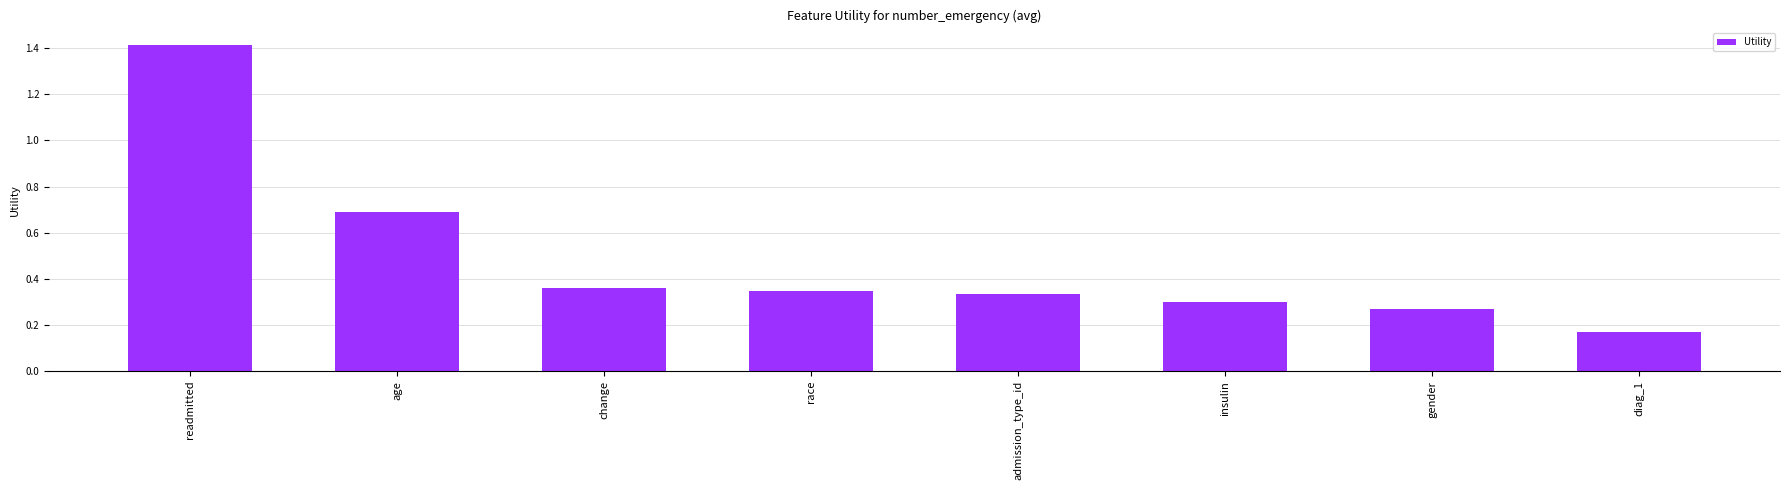

Is it true that the value at gender is 0.3?

True